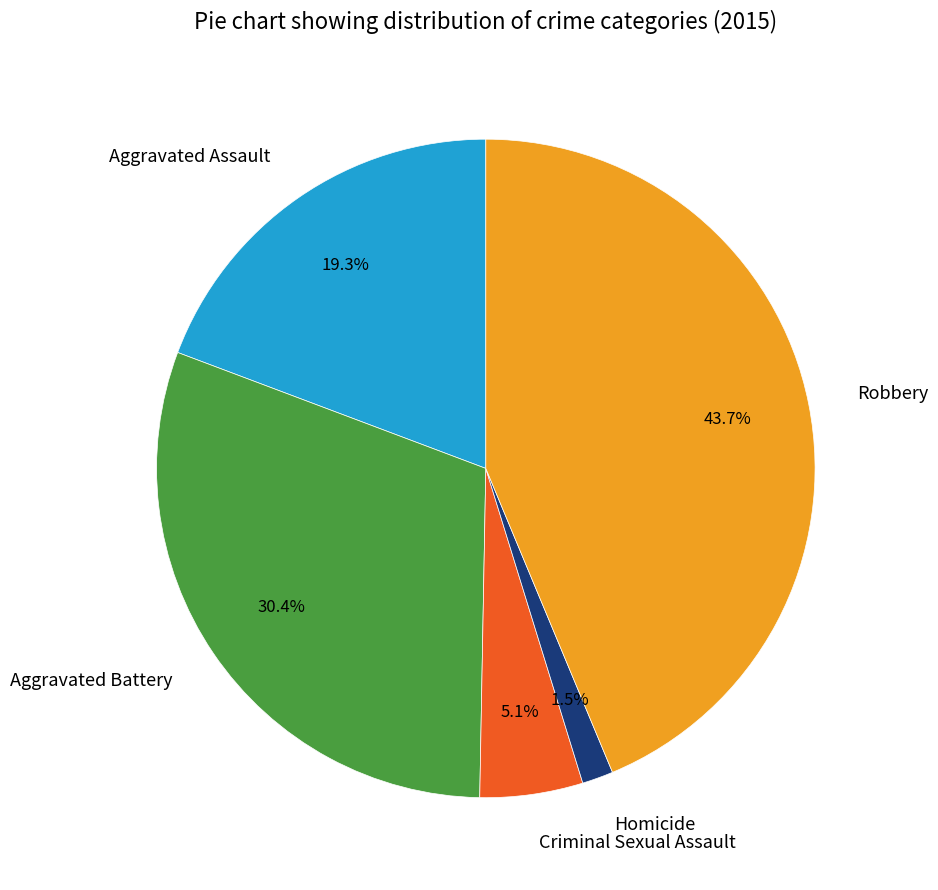

Which category has the smallest portion of the pie?

Homicide